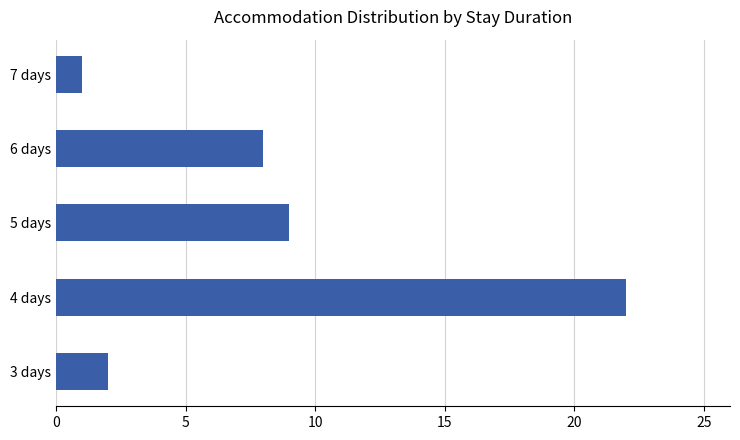

What is the smallest value displayed?

1